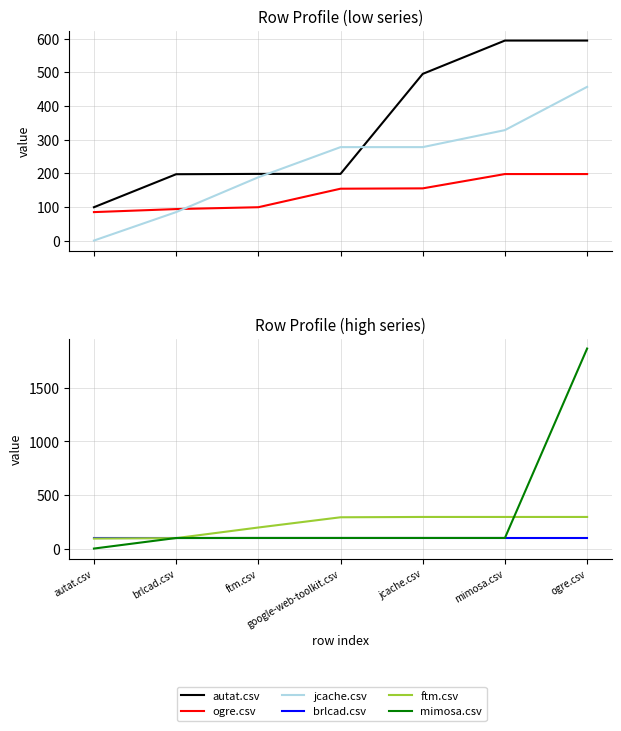

True or false: autat.csv and mimosa.csv cross at least once.

True